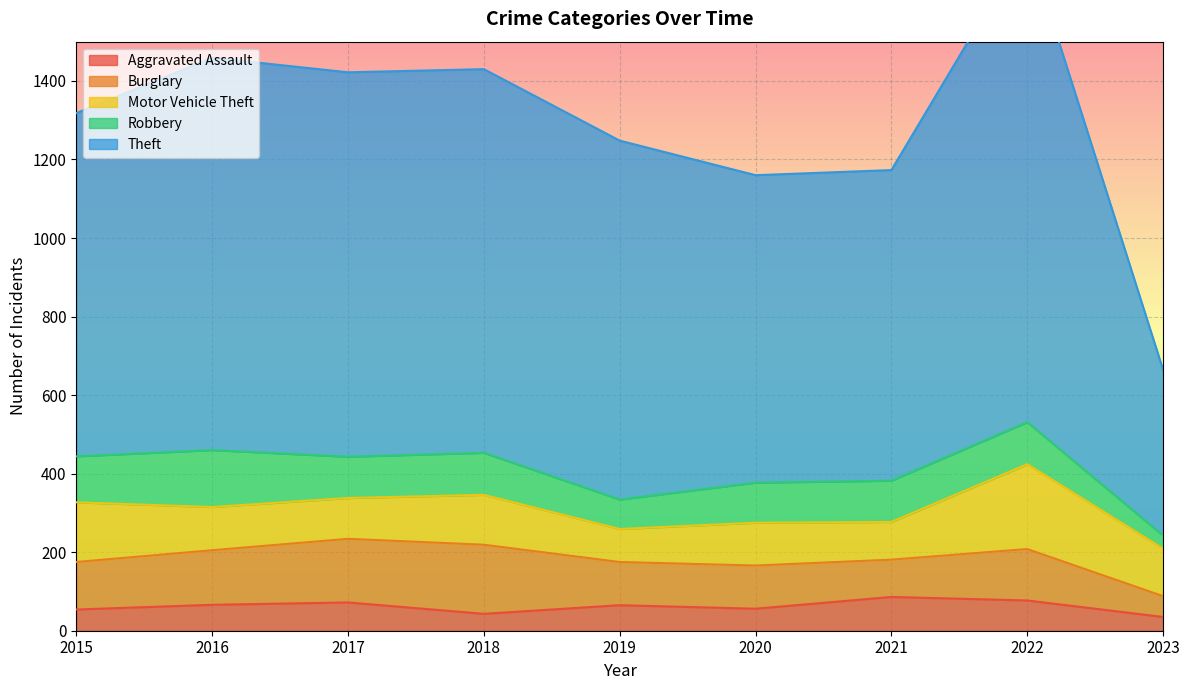

Rank the categories by Burglary value from lowest to highest.

2023, 2021, 2019, 2020, 2015, 2022, 2016, 2017, 2018